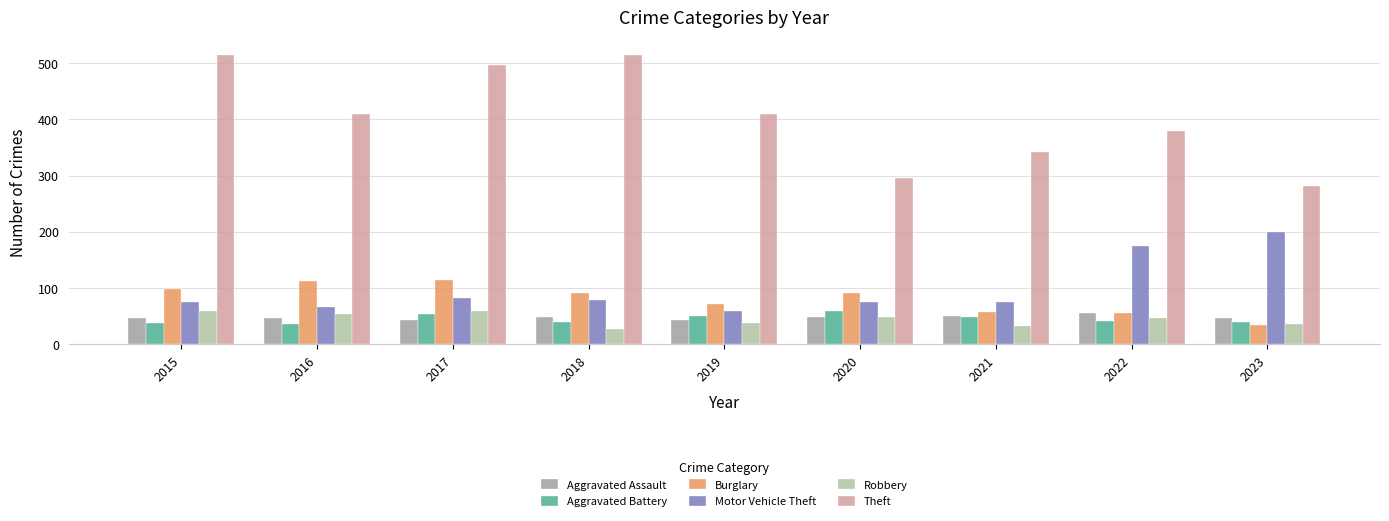

Is it true that Motor Vehicle Theft equals 75 at 2021?

True